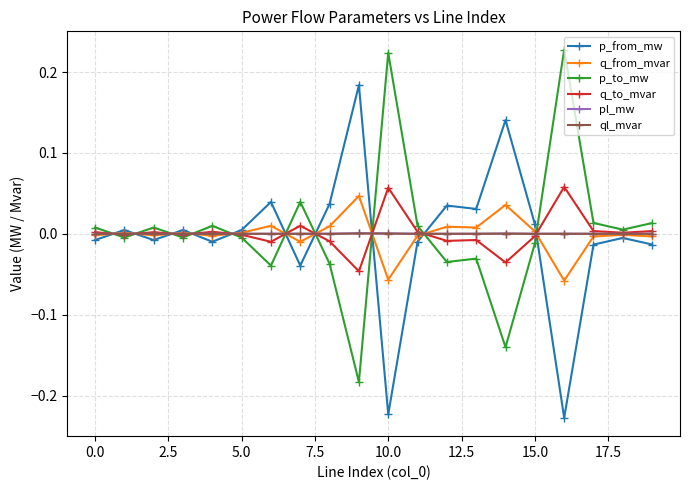

Which series ends up on top after the final intersection of pl_mw and p_from_mw?

pl_mw